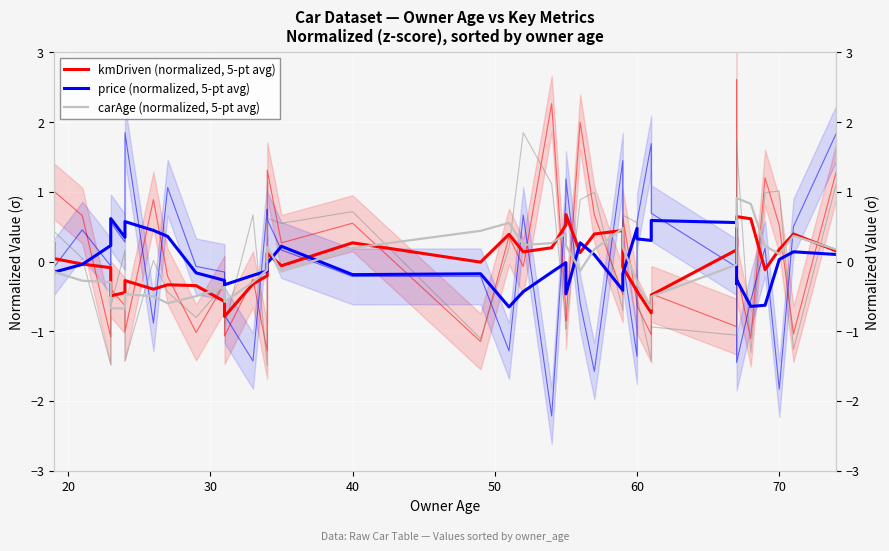

The value of kmDriven (normalized, 5-pt avg) at 11 is -1.3. True or false?

False